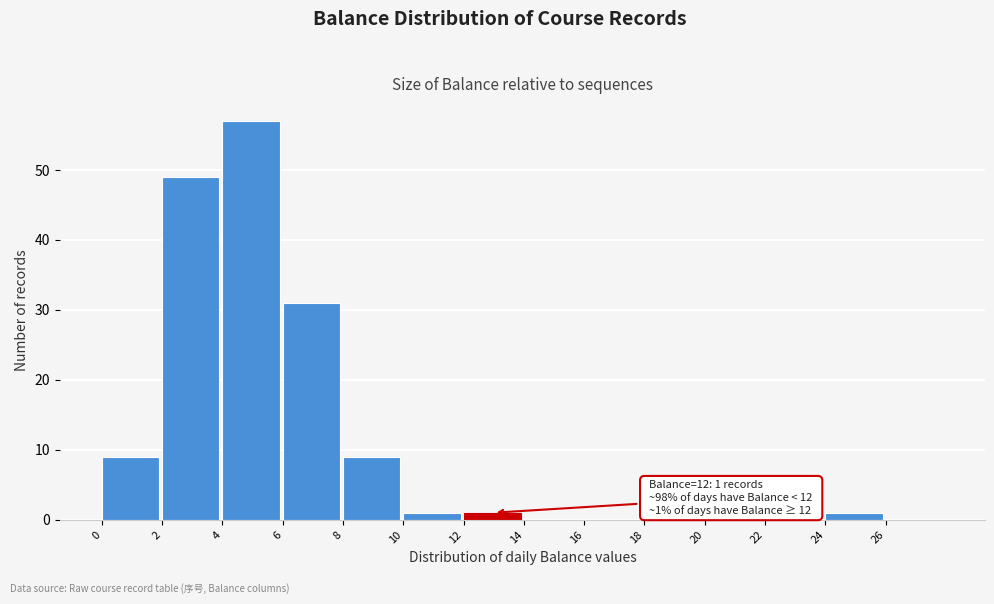

Over which range of the x-axis is the bar tallest?

4 to 6